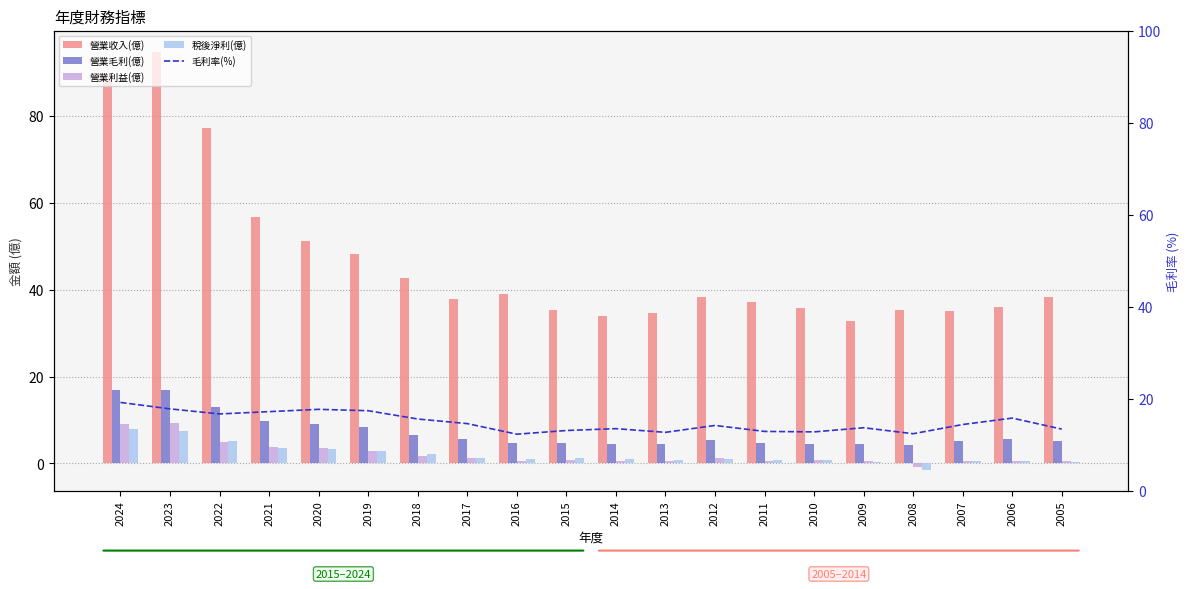

What is the value of the 稅後淨利(億) bar at the 7th from the left?

2.2